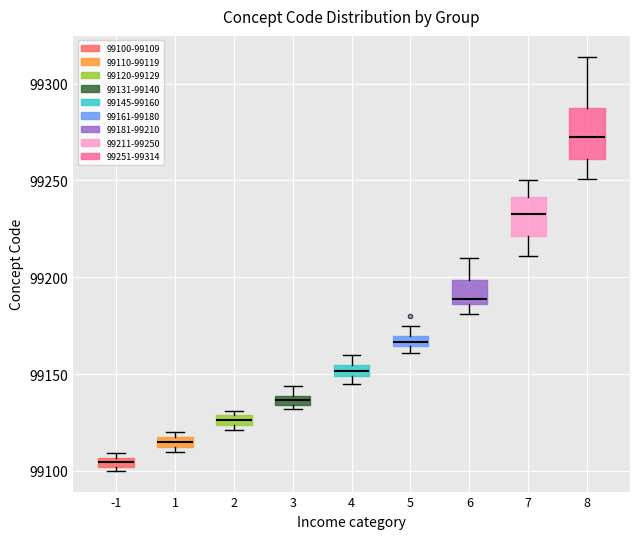

Comparing the boxes themselves (not the whiskers), which one is the tallest?

8